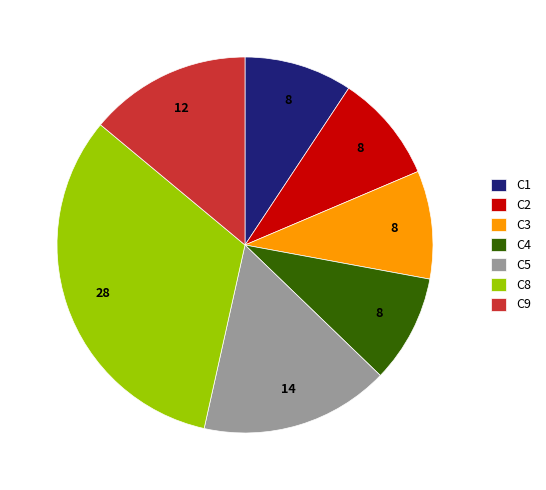

Combined, do C5 and C9 account for over 50%?

No